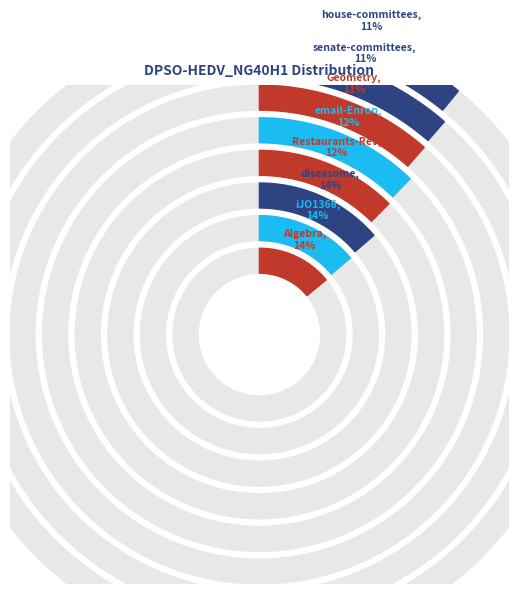

Do house-committees and Restaurants-Rev together represent more than half of the pie?

No